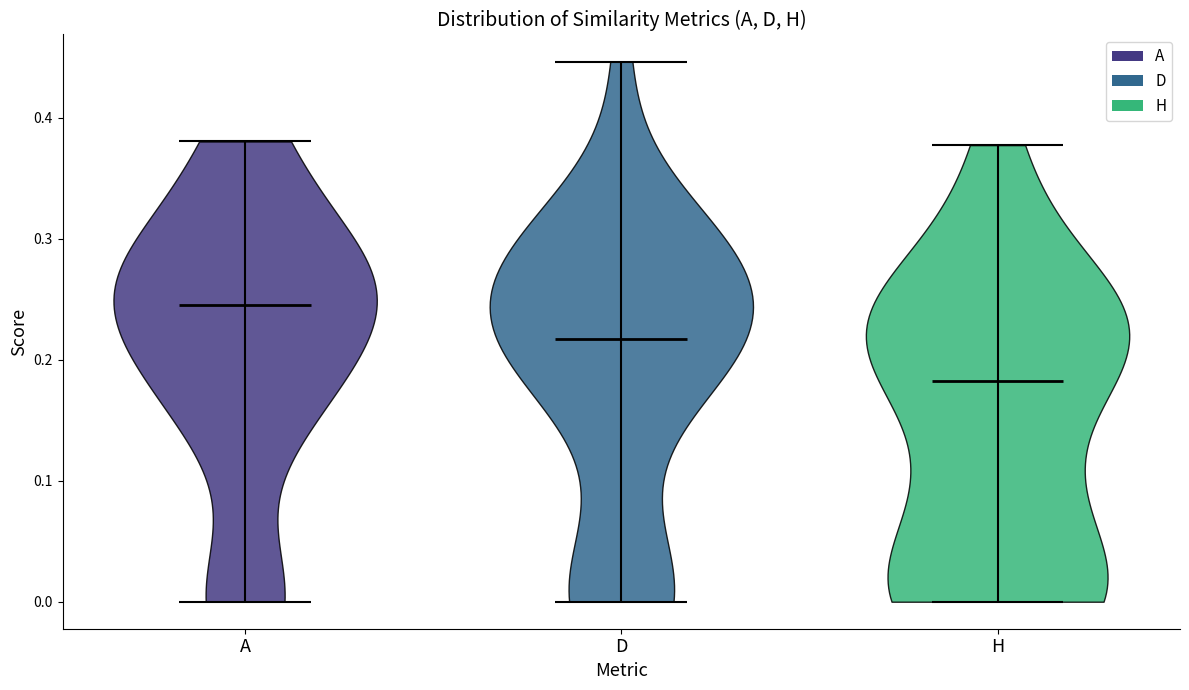

Which violin has the lowest median line?

H